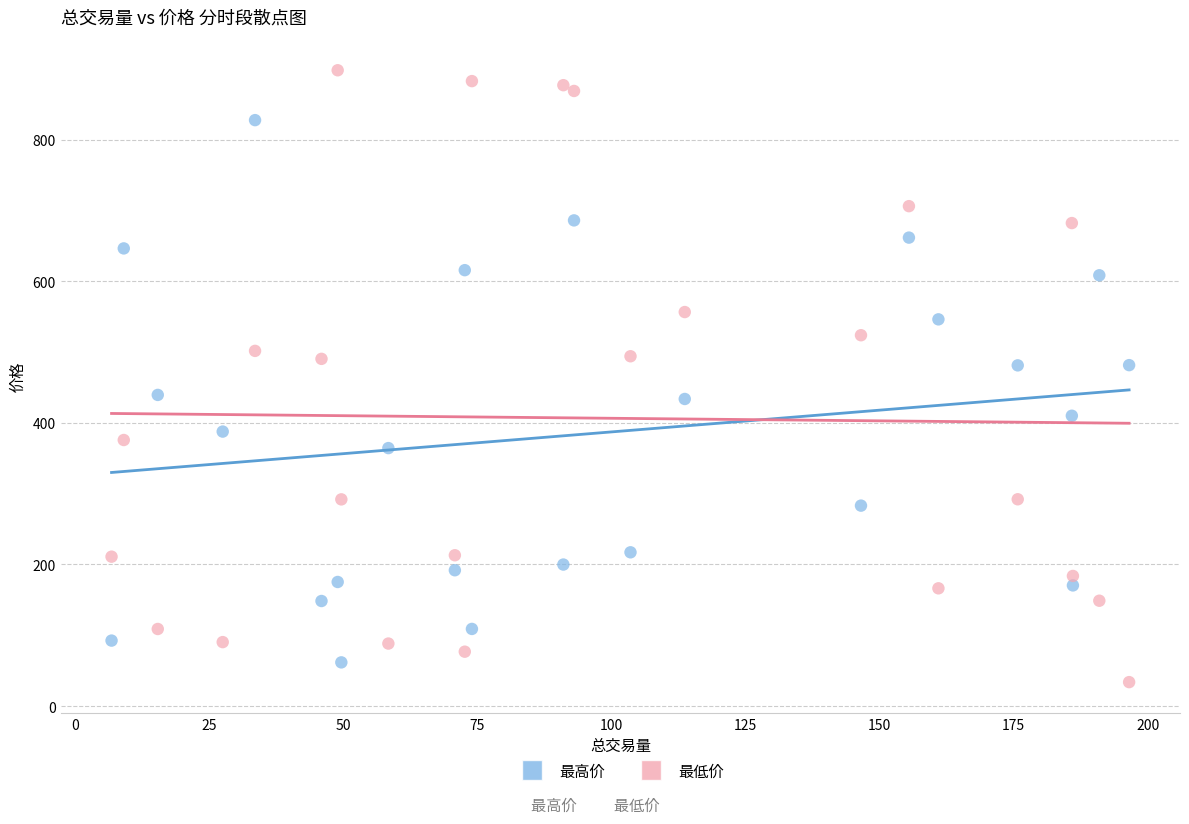

Which series has the largest Y range (max minus min)?

最低价